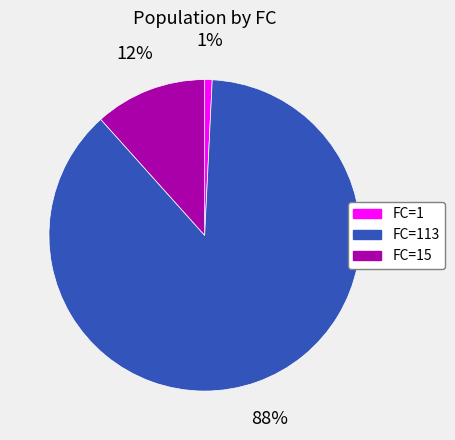

To the nearest percent, what is the average slice percentage?

33%